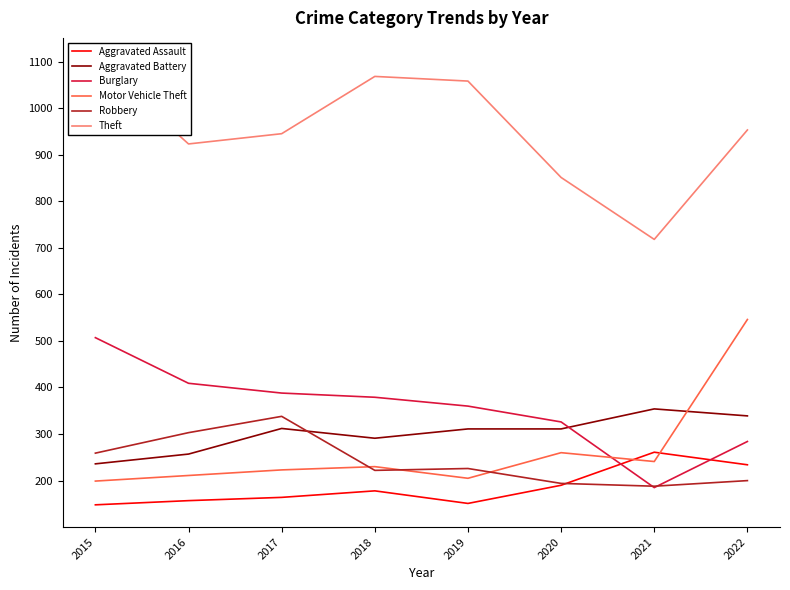

List the series in order of their peak value, lowest first.

Aggravated Assault, Robbery, Aggravated Battery, Burglary, Motor Vehicle Theft, Theft